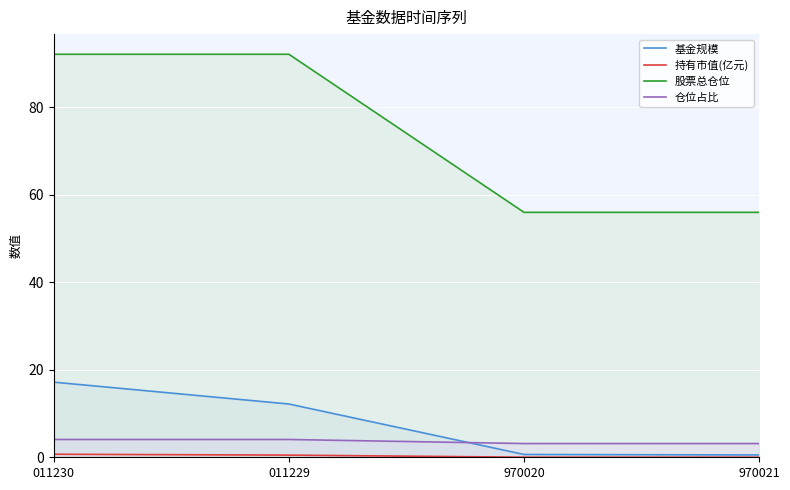

At which label does 持有市值(亿元) reach its peak?

011230